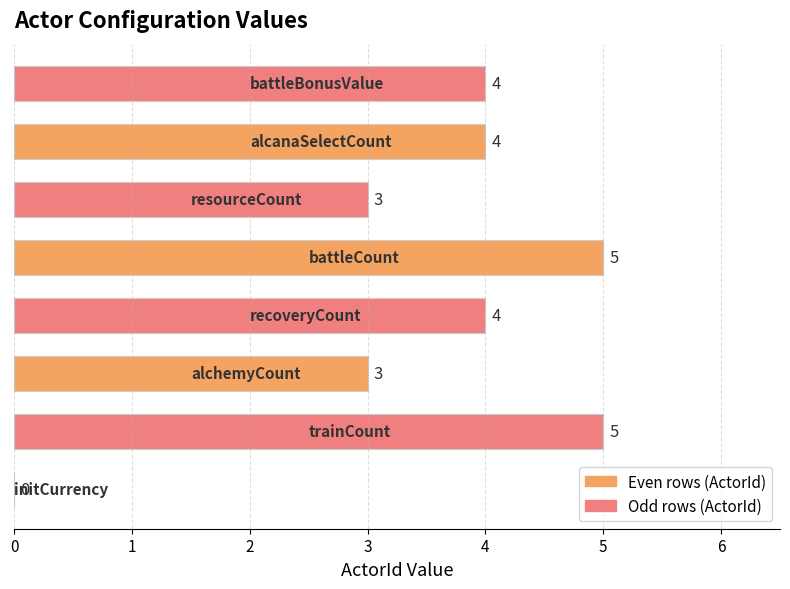

What is the sum of all values?

28